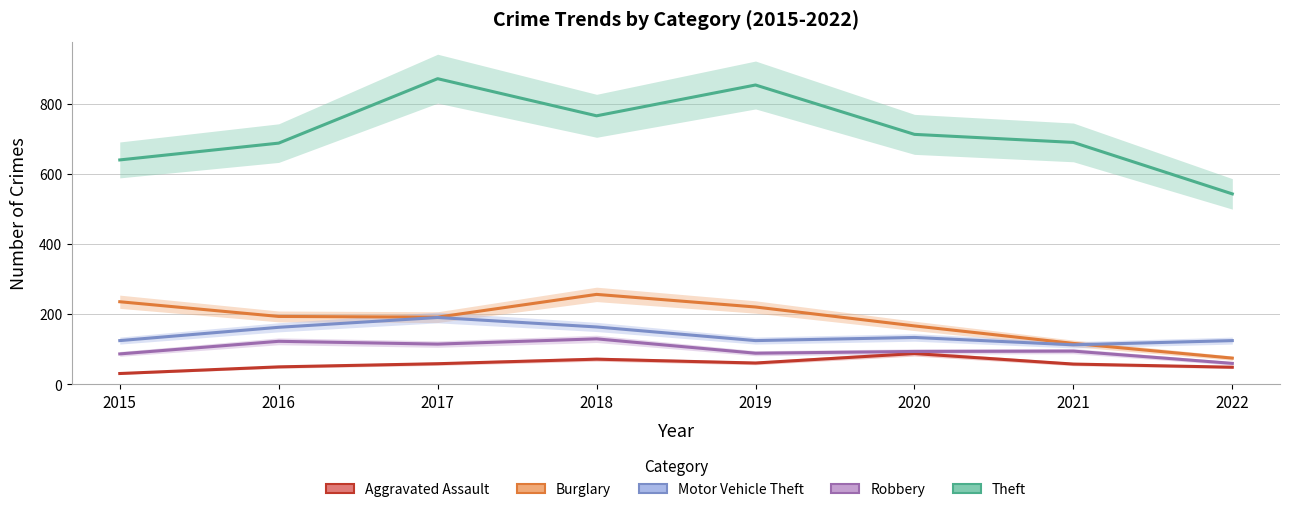

Is it true that Theft equals 1132 at 2016?

False